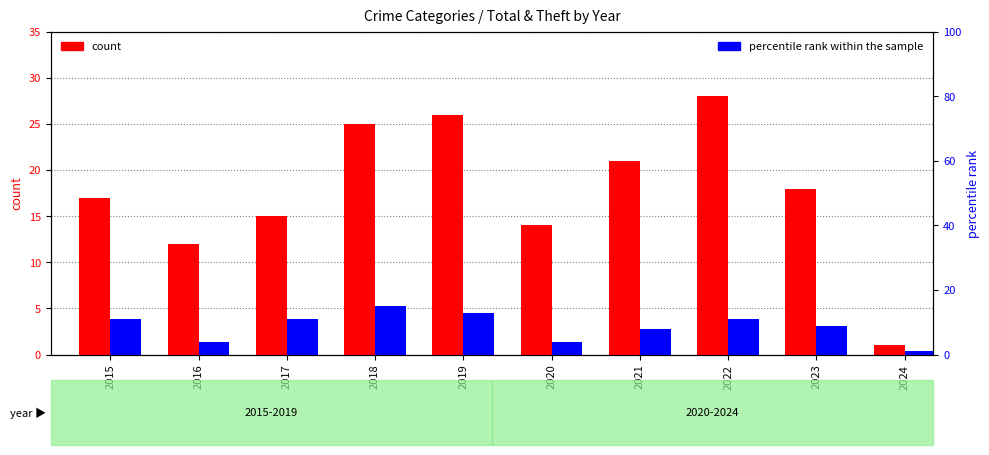

At which label is count closest to 14?

2020